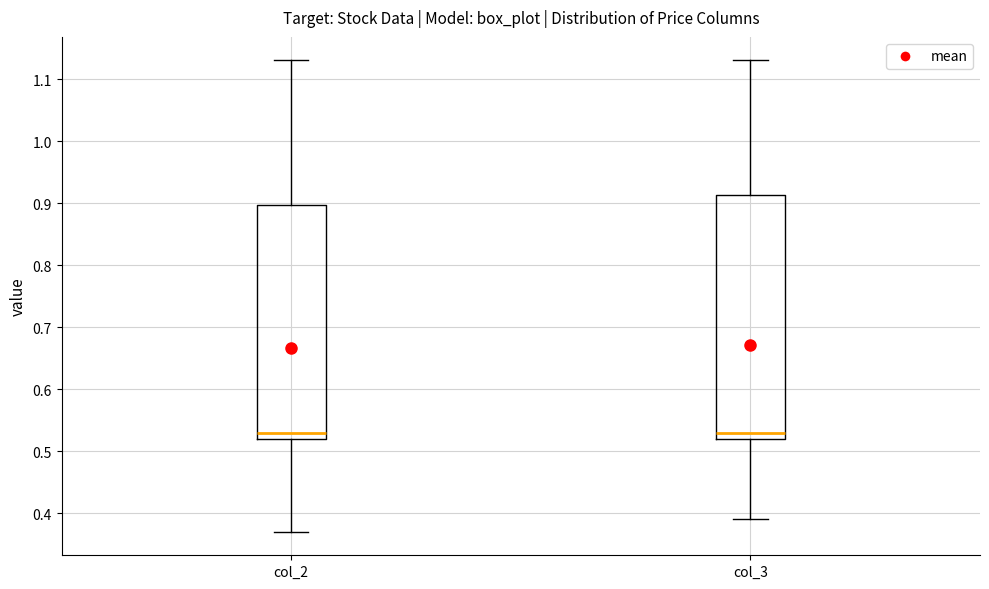

Reading left to right, read every box against the y-axis: the position of its median line, the range the box covers, and the ends of its whiskers. The values are not printed on the chart, so give them approximately, as read against the axis.

col_2: median 0.53, box 0.52 to 0.90, whiskers 0.37 to 1.13
col_3: median 0.53, box 0.52 to 0.91, whiskers 0.39 to 1.13